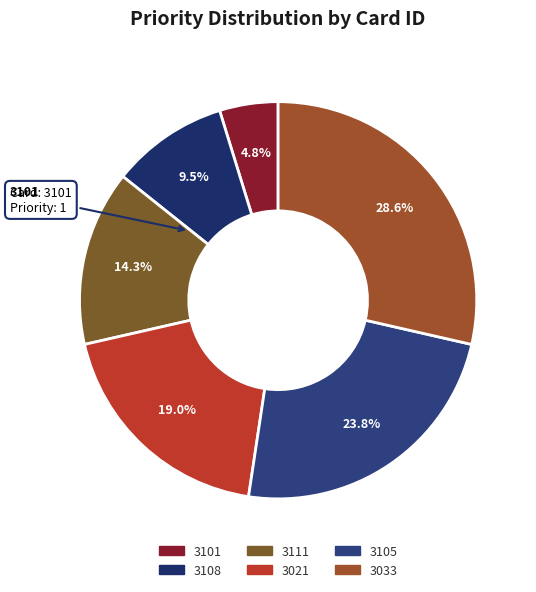

What portion of the pie excludes 3105?

76.2%